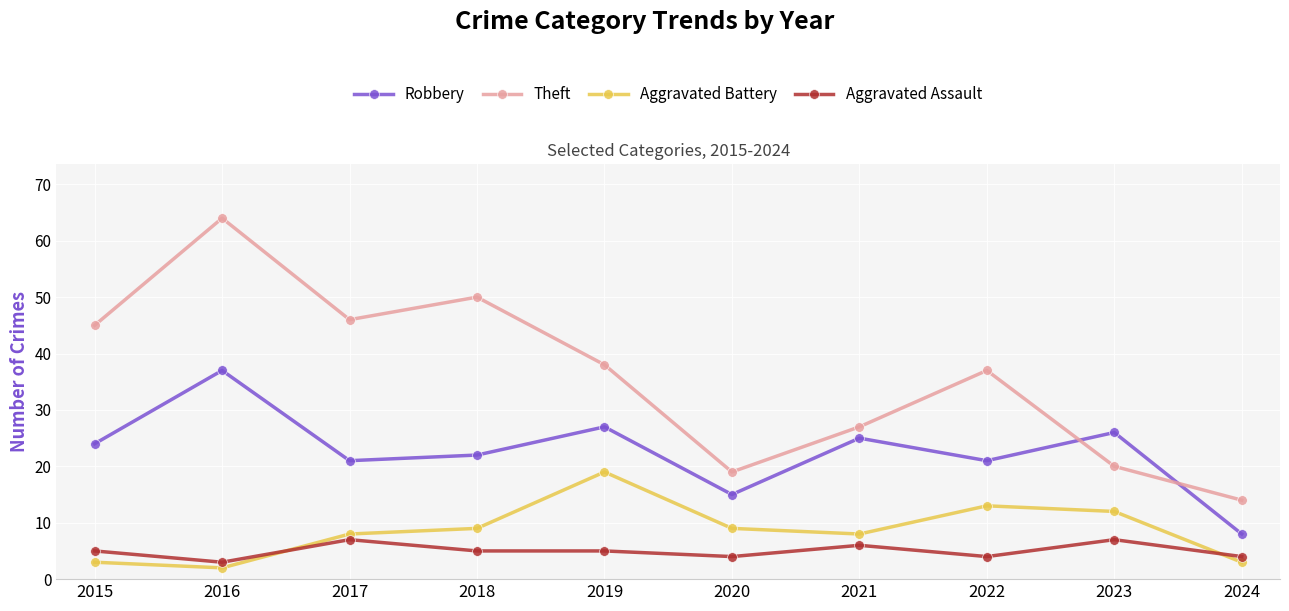

Reading left to right, list all the values displayed in this chart.

Robbery: 2015=24	2016=37	2017=21	2018=22	2019=27	2020=15	2021=25	2022=21	2023=26	2024=8
Theft: 2015=45	2016=64	2017=46	2018=50	2019=38	2020=19	2021=27	2022=37	2023=20	2024=14
Aggravated Battery: 2015=3	2016=2	2017=8	2018=9	2019=19	2020=9	2021=8	2022=13	2023=12	2024=3
Aggravated Assault: 2015=5	2016=3	2017=7	2018=5	2019=5	2020=4	2021=6	2022=4	2023=7	2024=4